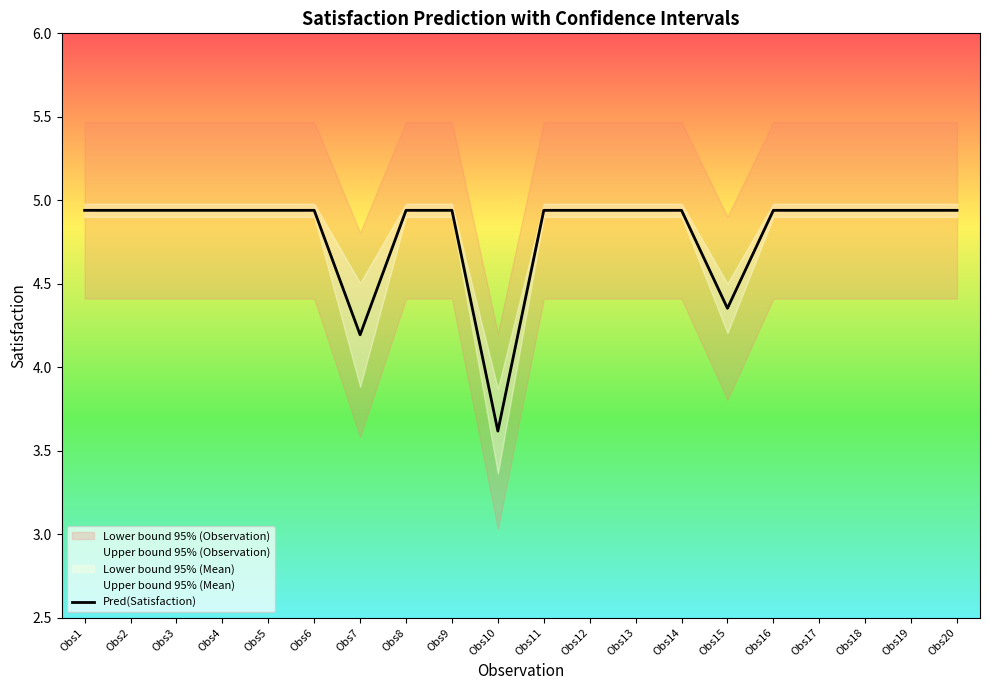

Is it true that the value at Obs15 is 1.5?

False